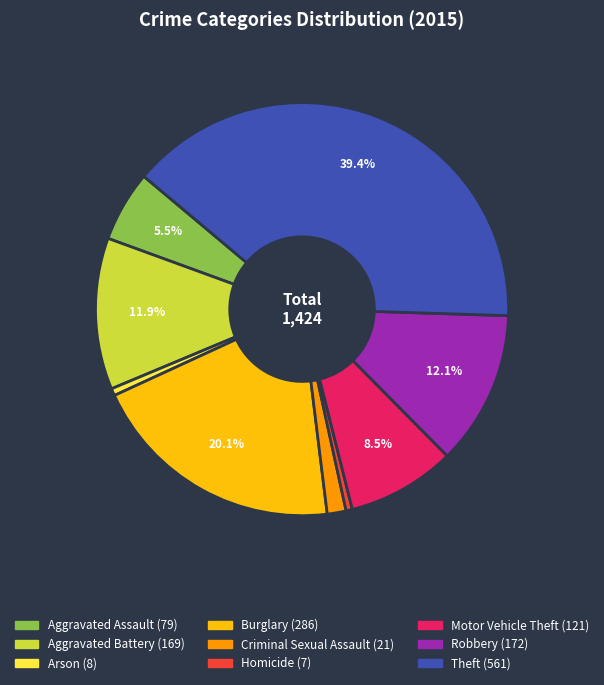

Which category has the biggest portion of the pie?

Theft